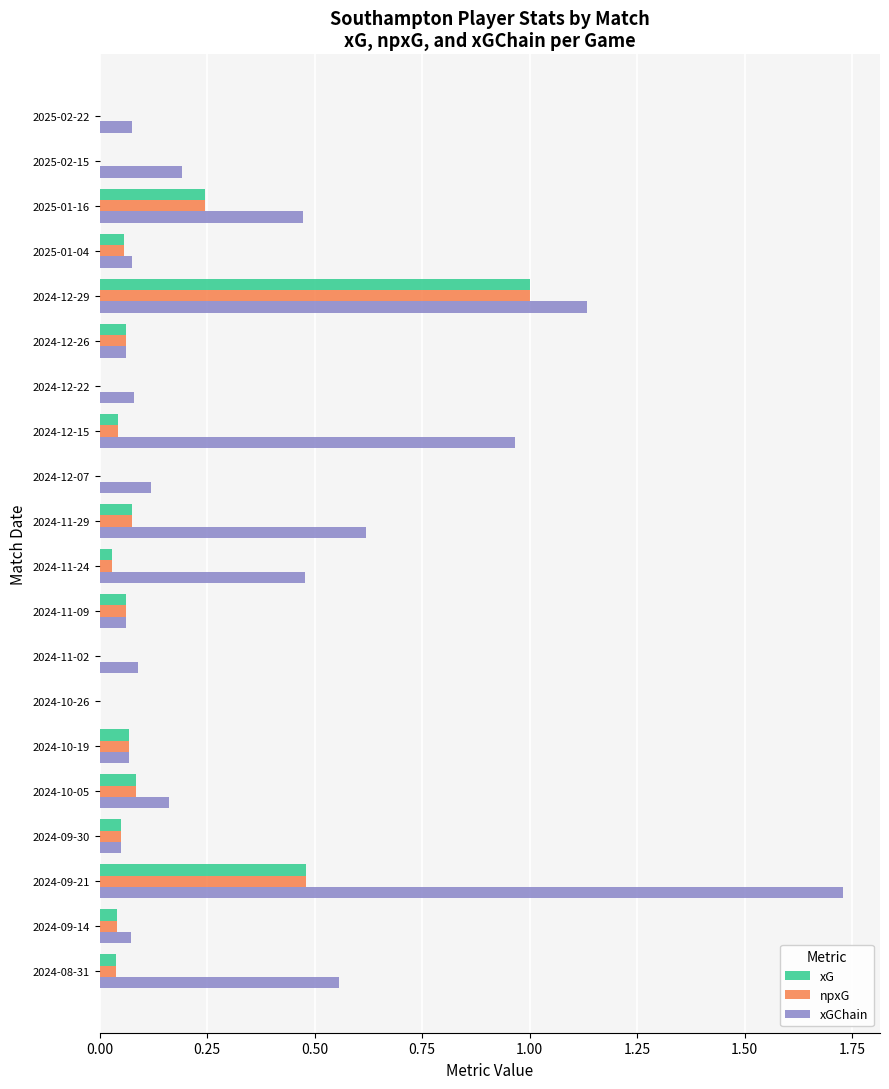

Is it true that npxG equals 0.1 at 2024-10-19?

True